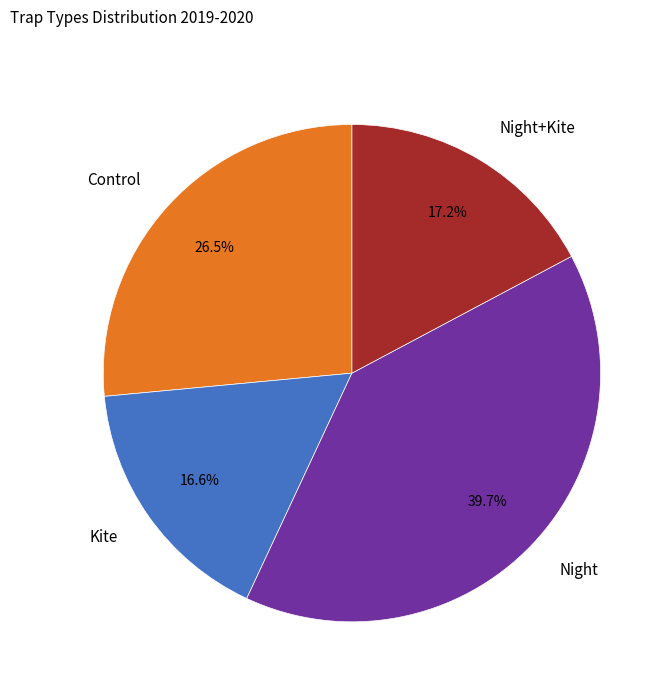

Is the sum of Night and Control greater than half?

Yes